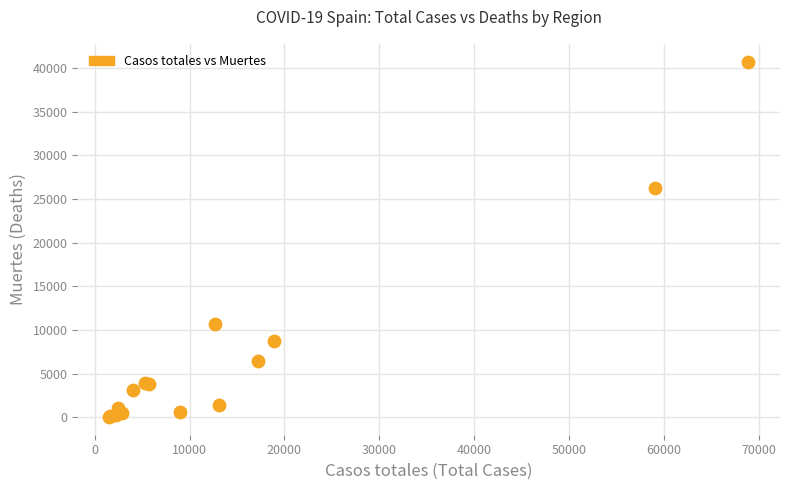

What Y value in the scatter plot is closest to 20383?

26203